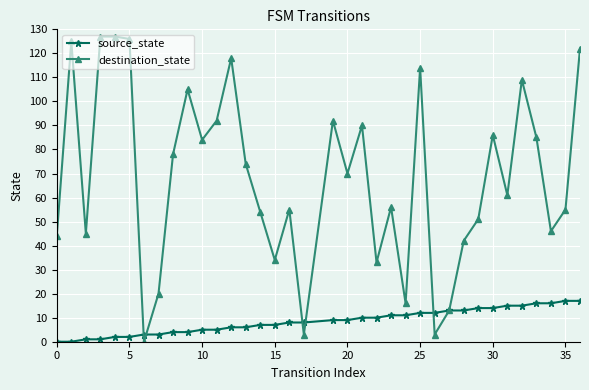

Rank the series by their maximum value, from lowest to highest.

source_state, destination_state